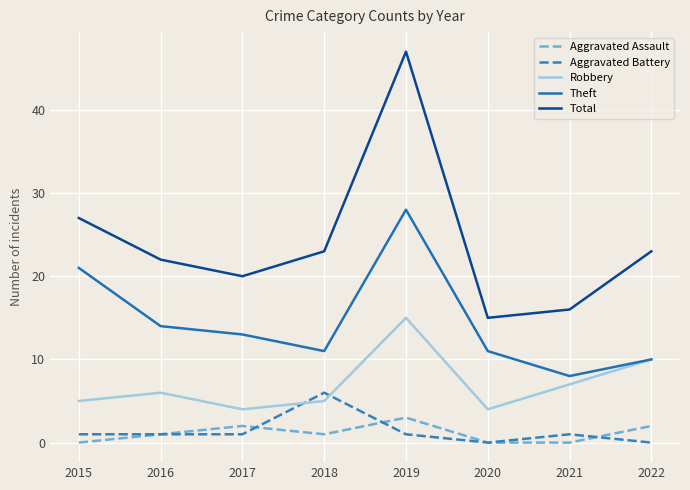

Count the Aggravated Assault values in the range 0 to 2.

7